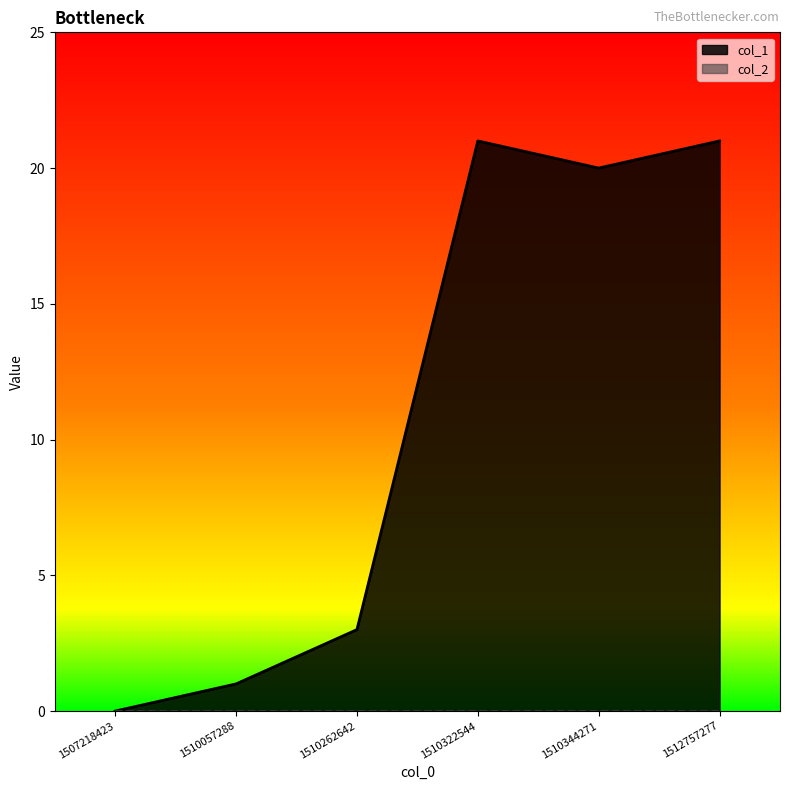

Approximately how many times larger is the value at 1512757277 compared to 1510344271?

1.1